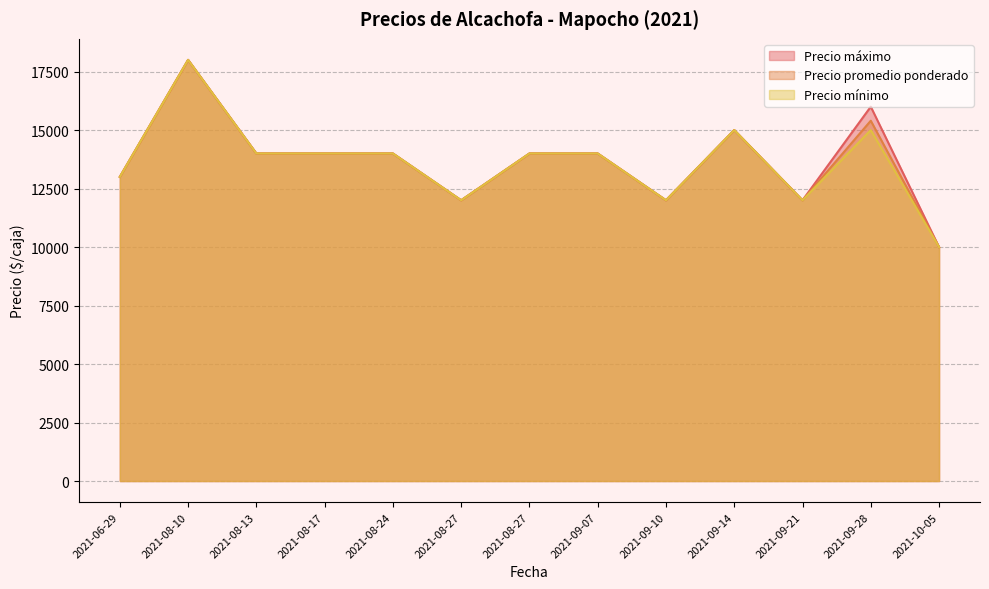

What is the label of the 1st point from the right?

2021-10-05